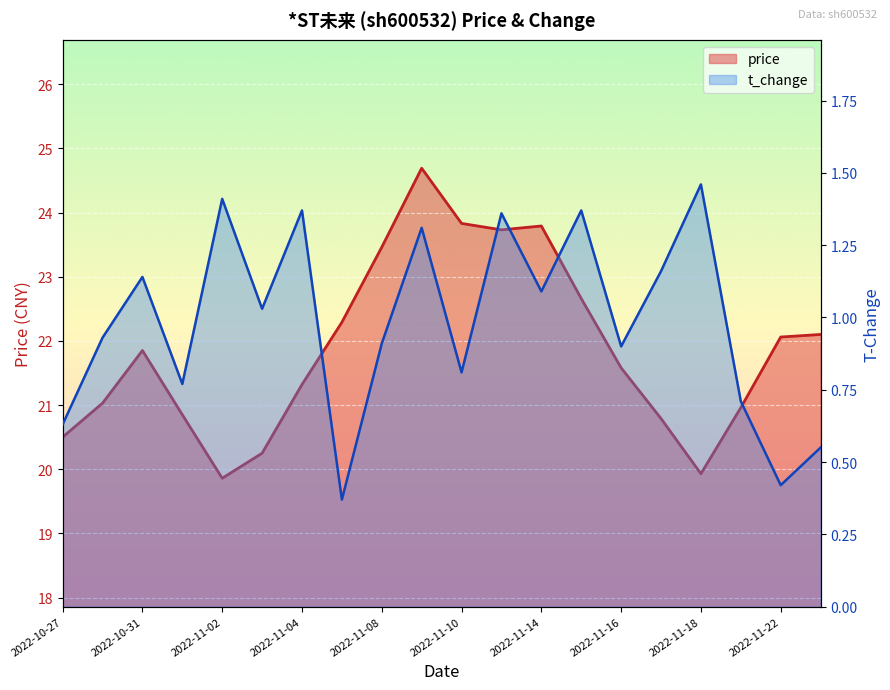

True or false: t_change and price cross at least once.

False